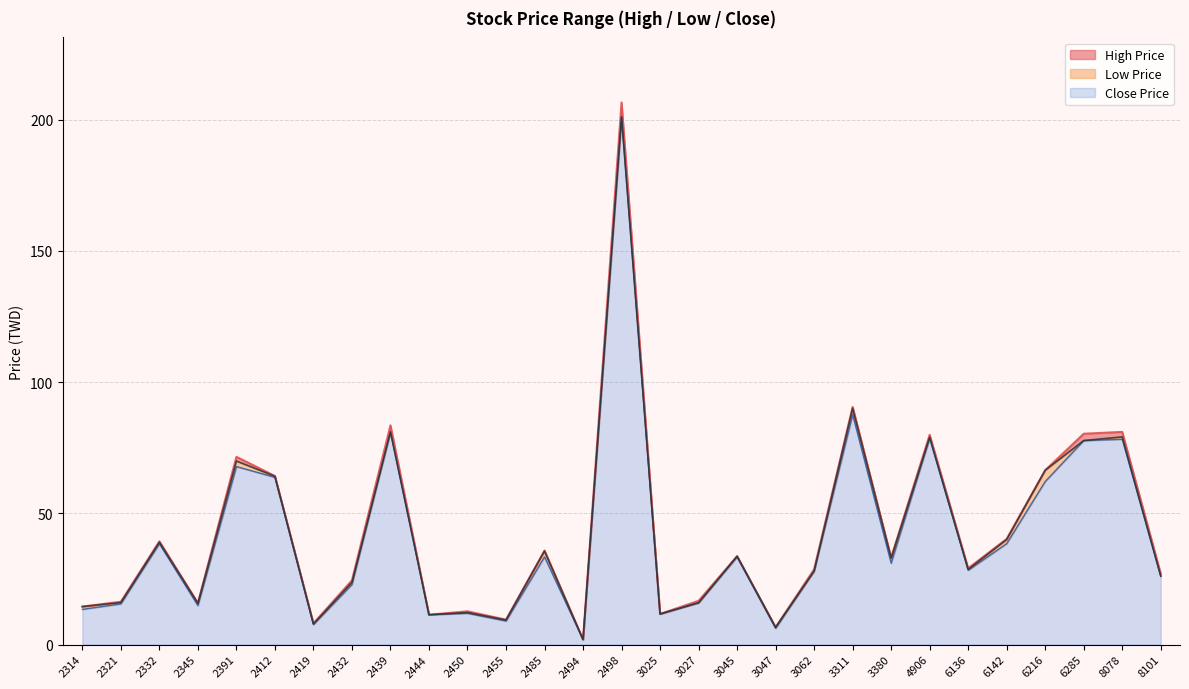

What is the difference between the maximum and minimum values in the Close Price series?

199.1